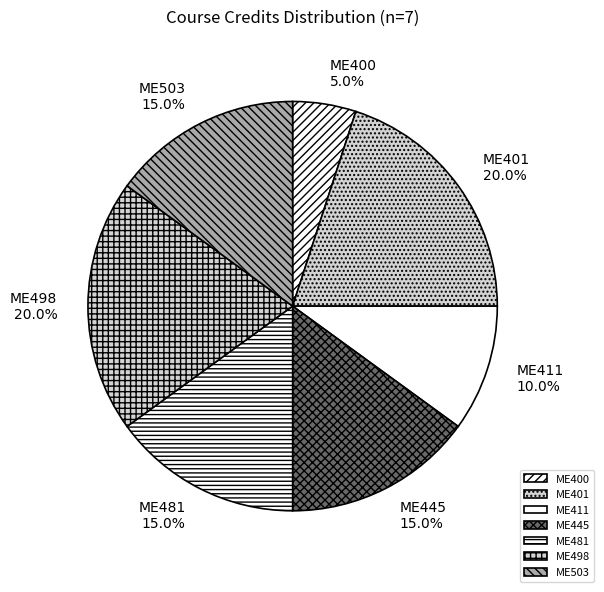

To the nearest percent, what percentage of the pie is ME400?

5%